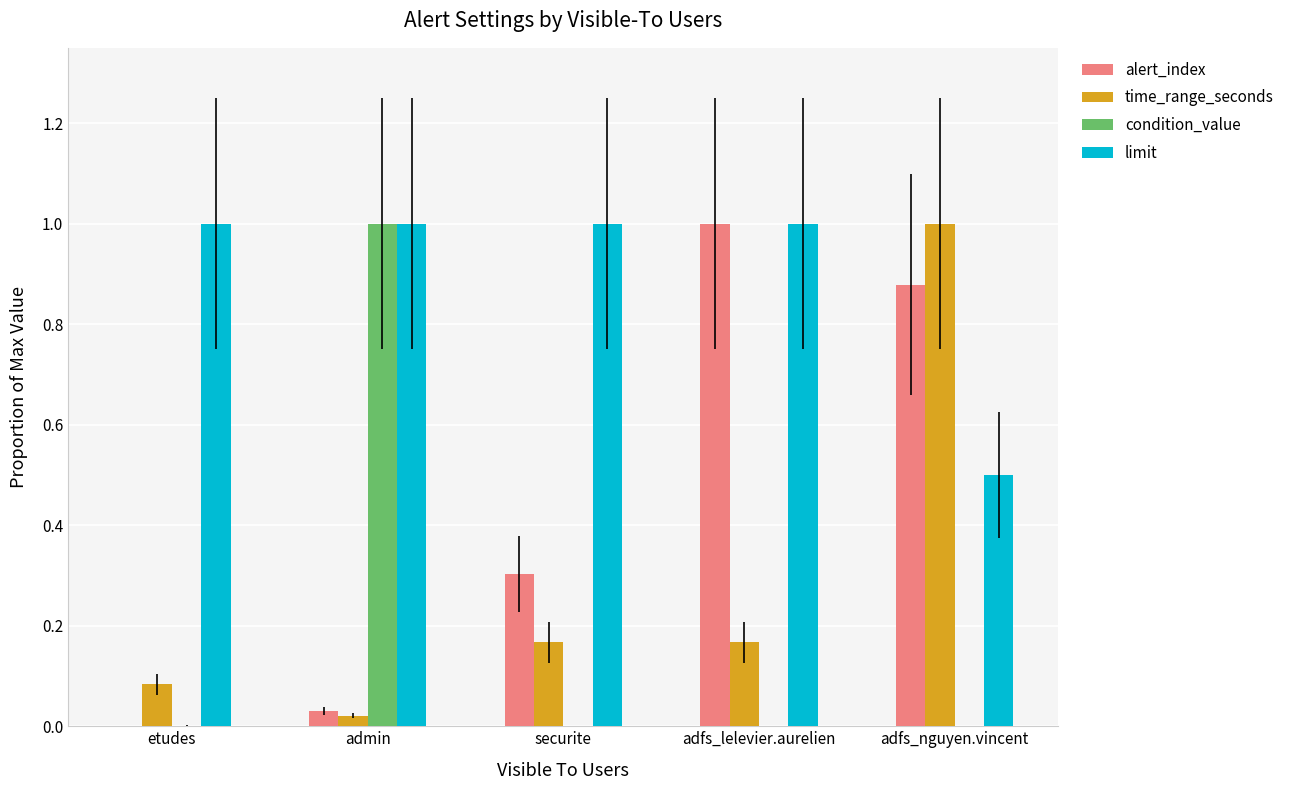

What is the total value across all series at admin?

2.1